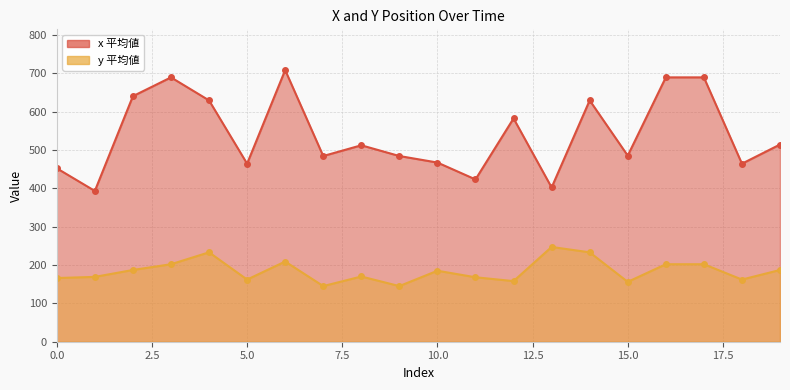

What is the difference between the highest and lowest values at 0?

286